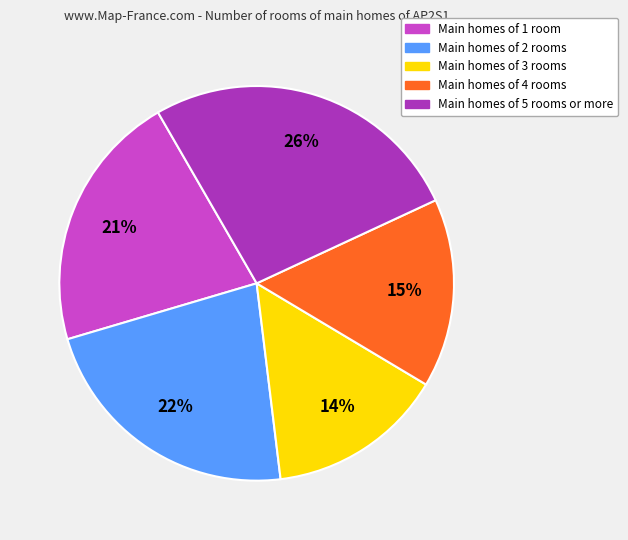

To the nearest percent, what is the difference between the largest and smallest slice percentages?

12%